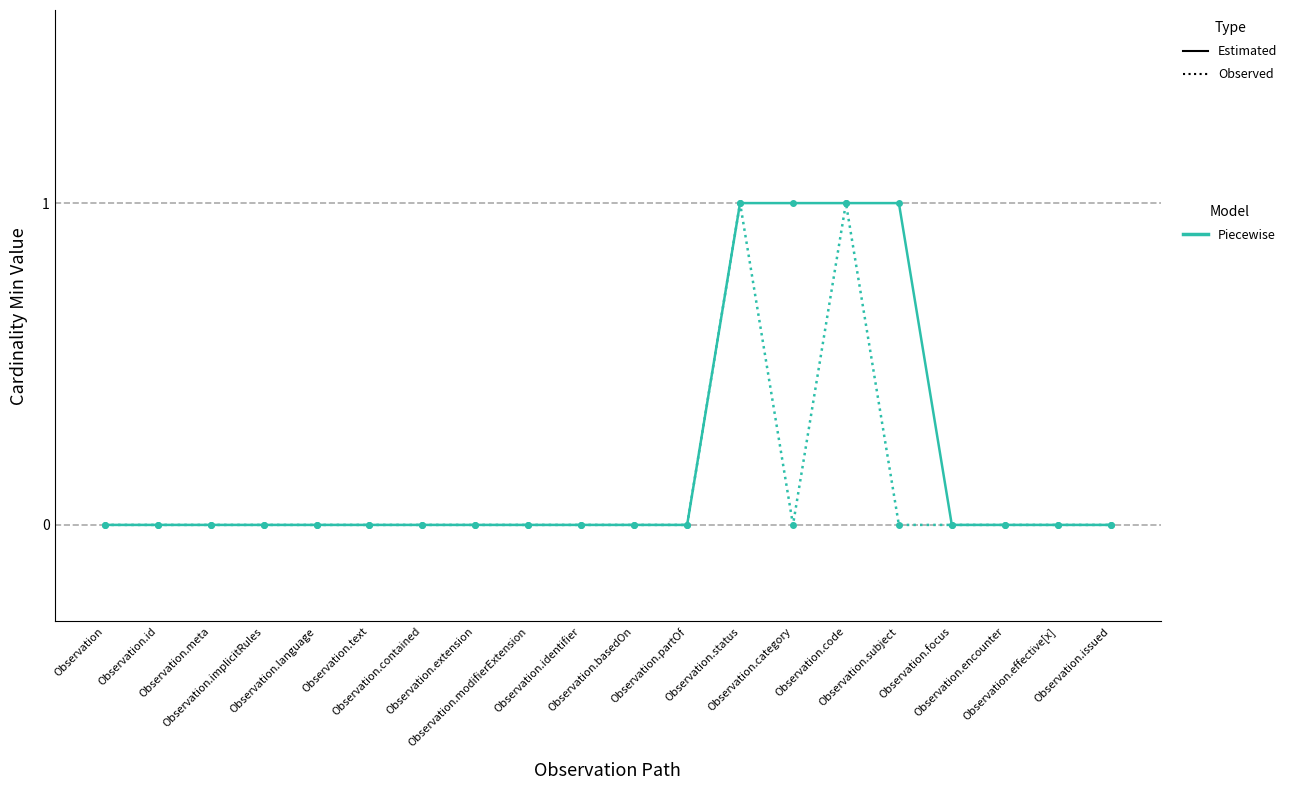

Reading left to right, list all the values displayed in this chart.

Min (Estimated): Observation=0	Observation.id=0	Observation.meta=0	Observation.implicitRules=0	Observation.language=0	Observation.text=0	Observation.contained=0	Observation.extension=0	Observation.modifierExtension=0	Observation.identifier=0	Observation.basedOn=0	Observation.partOf=0	Observation.status=1	Observation.category=1	Observation.code=1	Observation.subject=1	Observation.focus=0	Observation.encounter=0	Observation.effective[x]=0	Observation.issued=0
Base Min (Observed): Observation=0	Observation.id=0	Observation.meta=0	Observation.implicitRules=0	Observation.language=0	Observation.text=0	Observation.contained=0	Observation.extension=0	Observation.modifierExtension=0	Observation.identifier=0	Observation.basedOn=0	Observation.partOf=0	Observation.status=1	Observation.category=0	Observation.code=1	Observation.subject=0	Observation.focus=0	Observation.encounter=0	Observation.effective[x]=0	Observation.issued=0